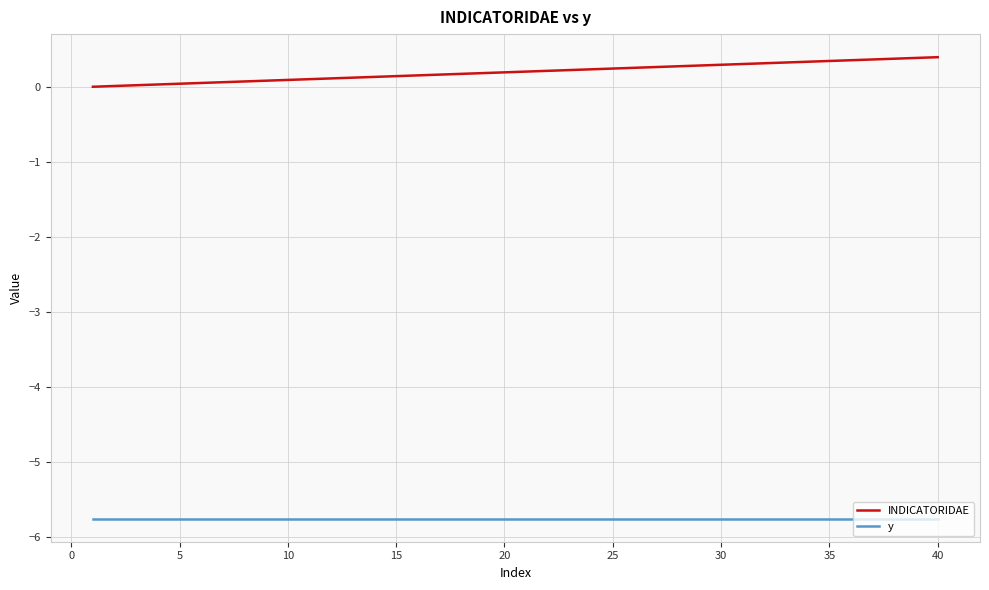

Rank the series by their average value, from highest to lowest.

INDICATORIDAE, y